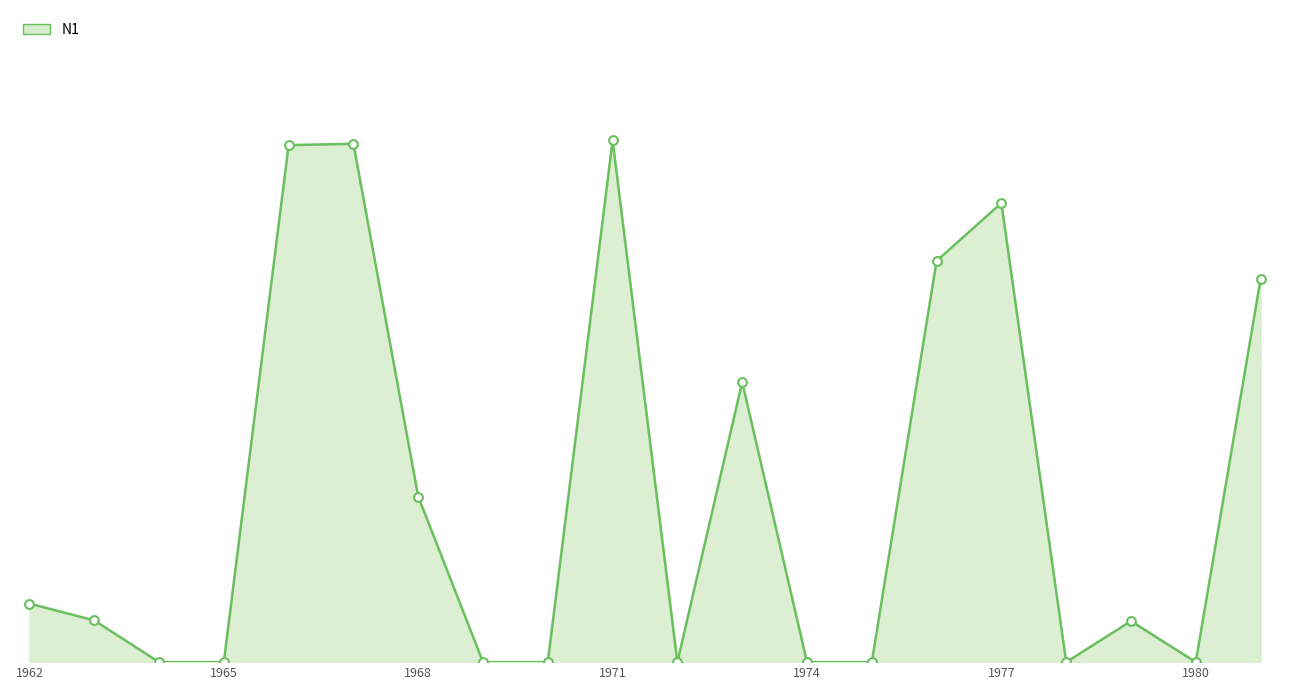

Is this an area chart (filled region under the line)?

Yes